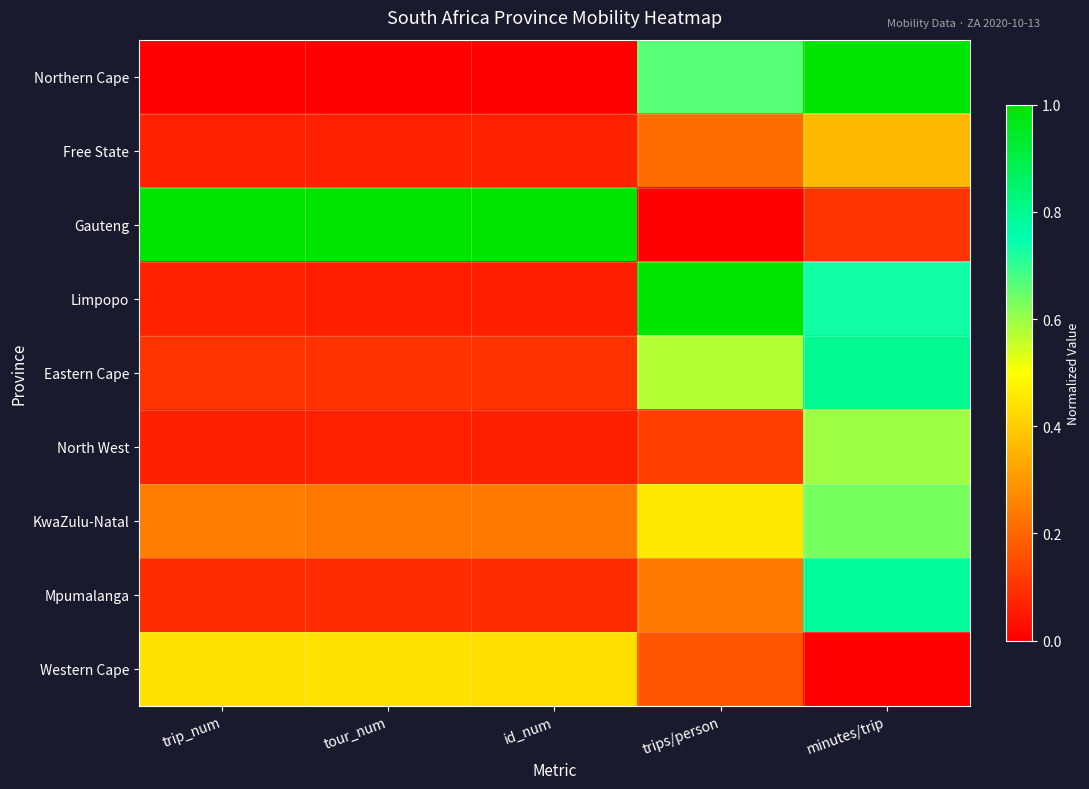

Which category has the lowest value across all series?

trip_num